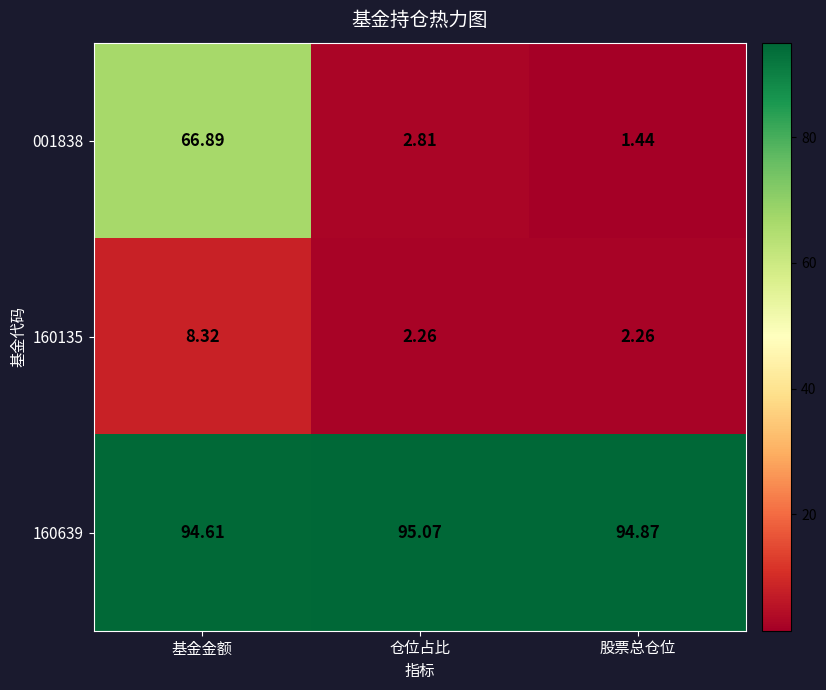

Is the value of 001838 at 仓位占比 greater than the value of 160639 at 股票总仓位?

No